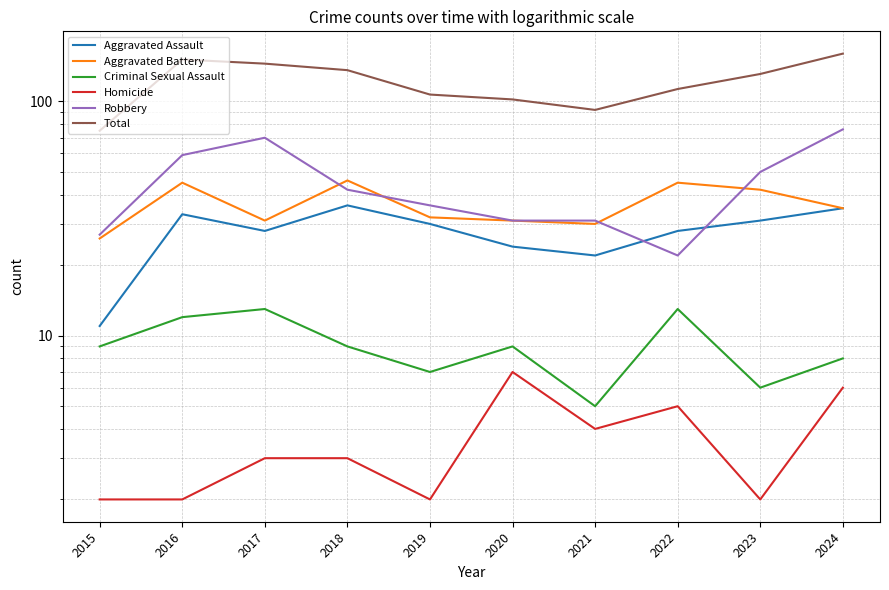

What is the total value across all series at 2021?

184